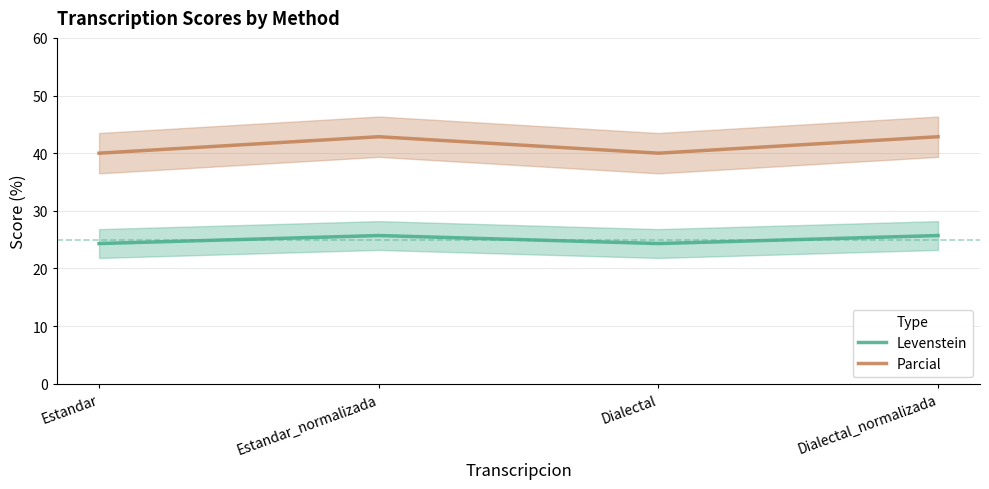

Reading left to right, what are all the values shown in this chart?

Levenstein: Estandar=24.3	Estandar_normalizada=25.7	Dialectal=24.3	Dialectal_normalizada=25.7
Parcial: Estandar=40.0	Estandar_normalizada=42.9	Dialectal=40.0	Dialectal_normalizada=42.9